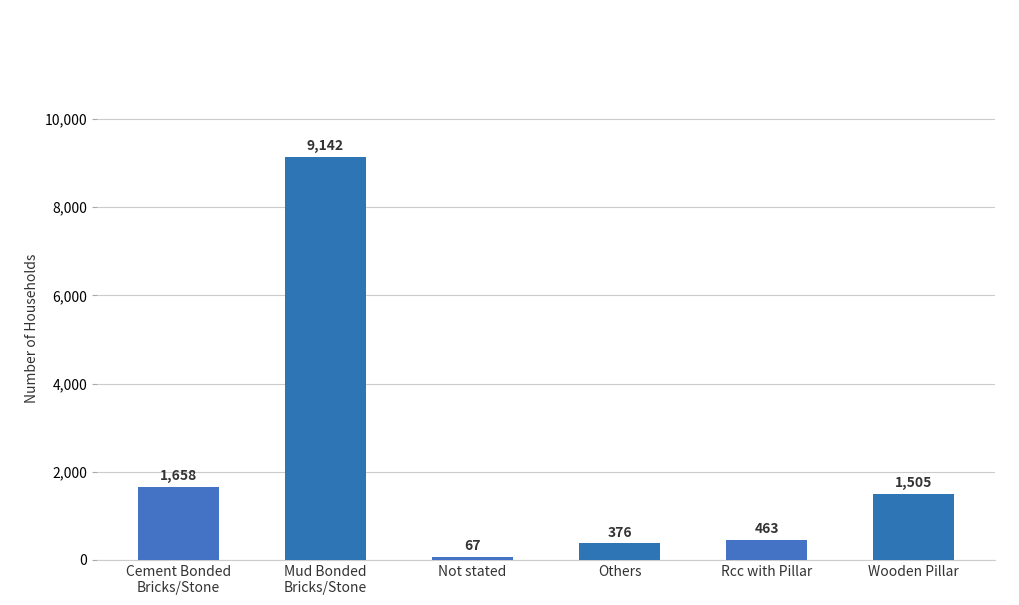

What is the greatest value displayed?

9142